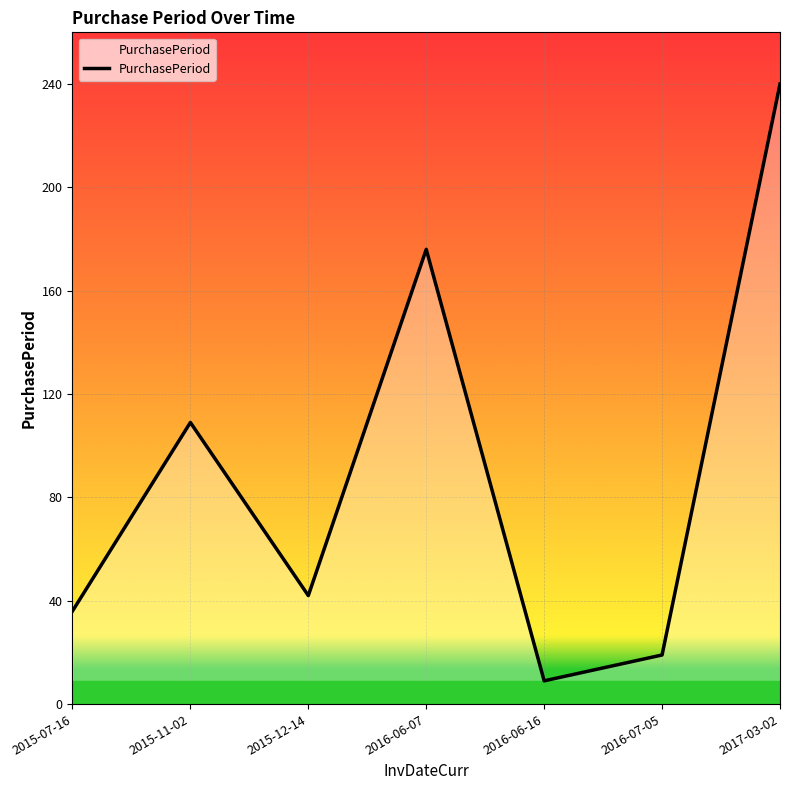

Rank the categories by value from highest to lowest.

2017-03-02, 2016-06-07, 2015-11-02, 2015-12-14, 2015-07-16, 2016-07-05, 2016-06-16